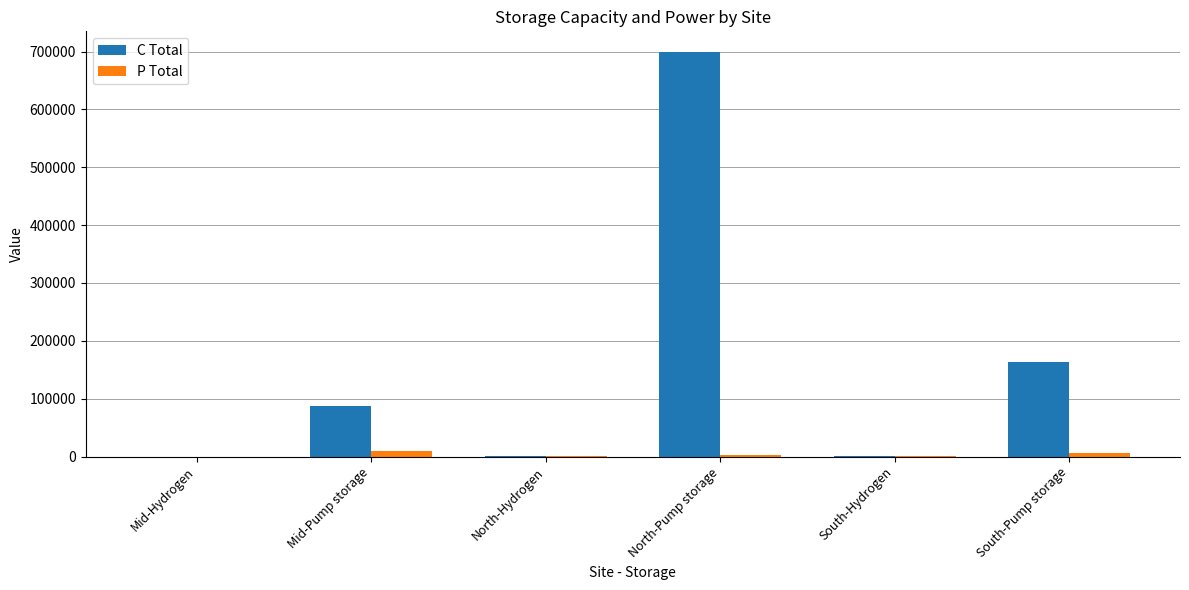

The C Total series shows 276104.9 at South-Pump storage. True or false?

False